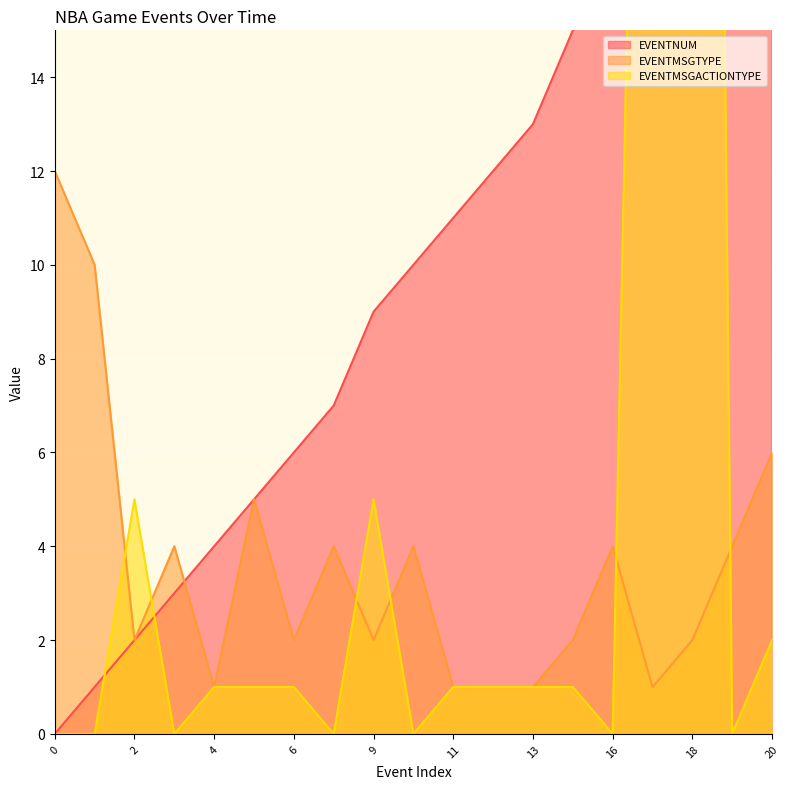

Is the value of EVENTNUM at 0 greater than the value of EVENTMSGACTIONTYPE at 12?

No